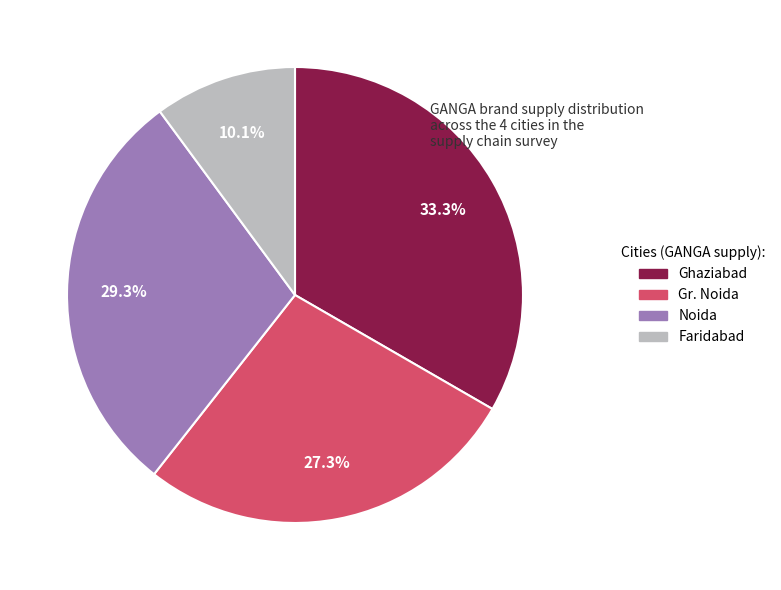

Which slice is the largest?

33.3%